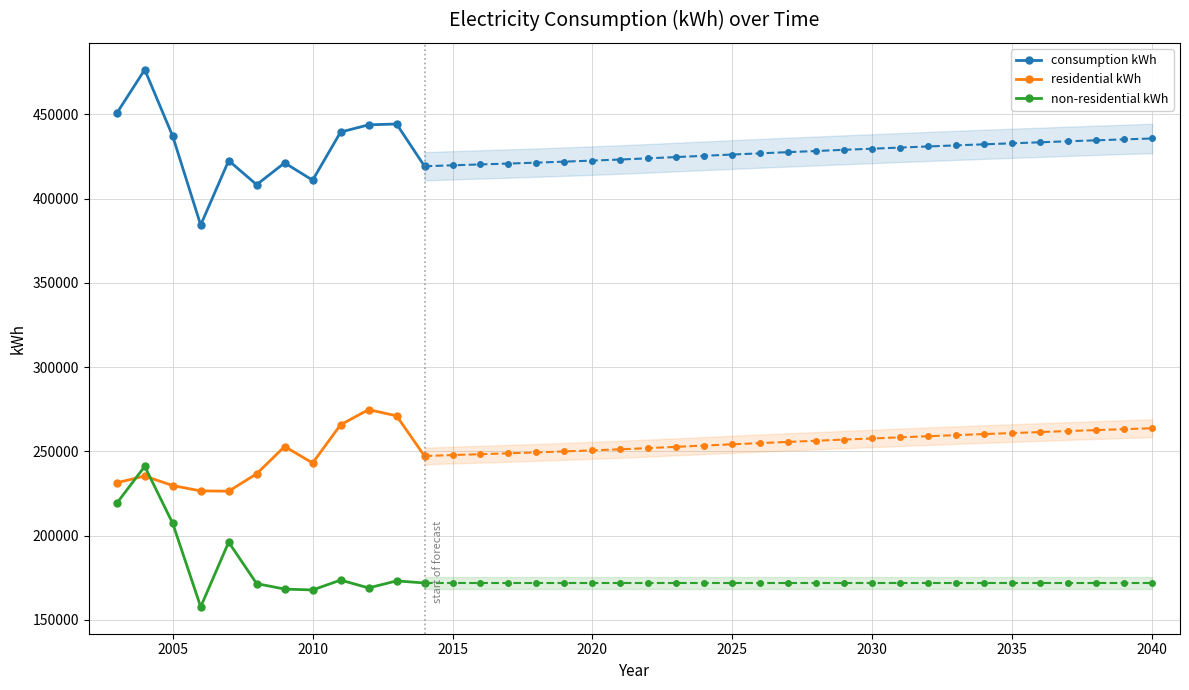

True or false: consumption kWh and non-residential kWh cross at least once.

False